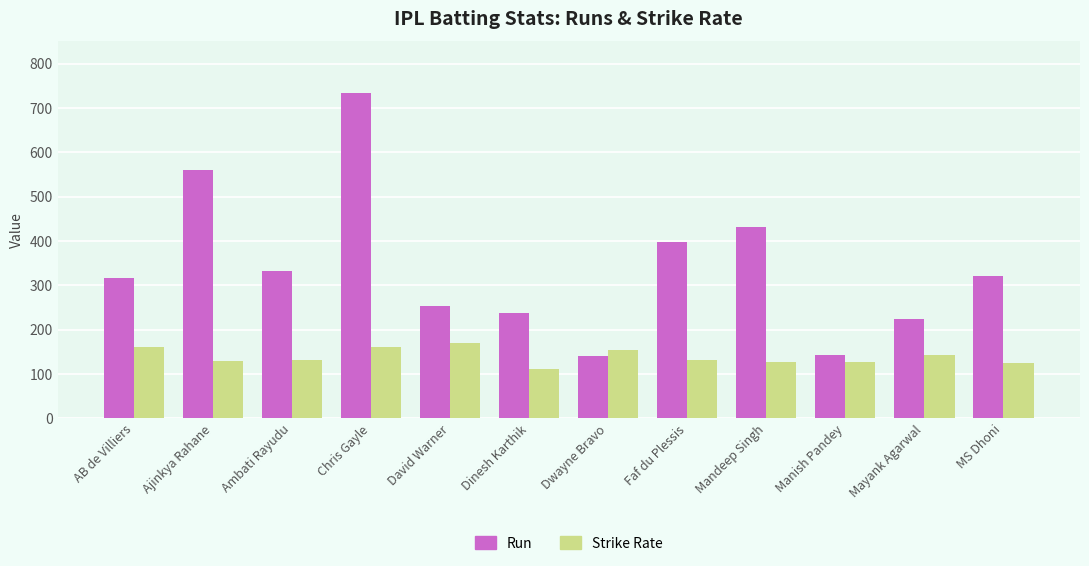

What is the label of the 4th bar from the left?

Chris Gayle